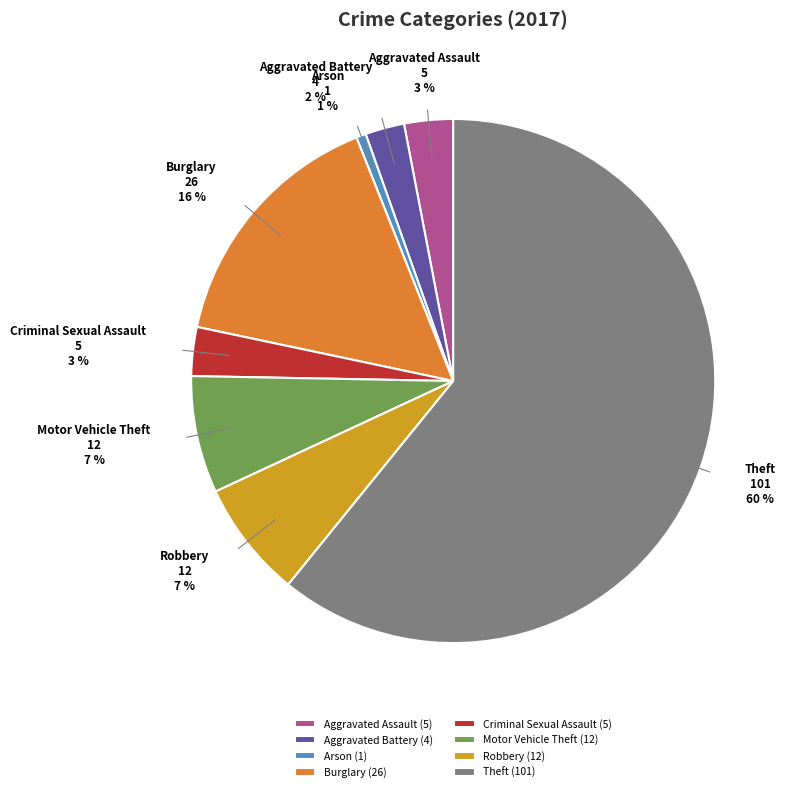

Does Theft represent more than half of the total?

Yes